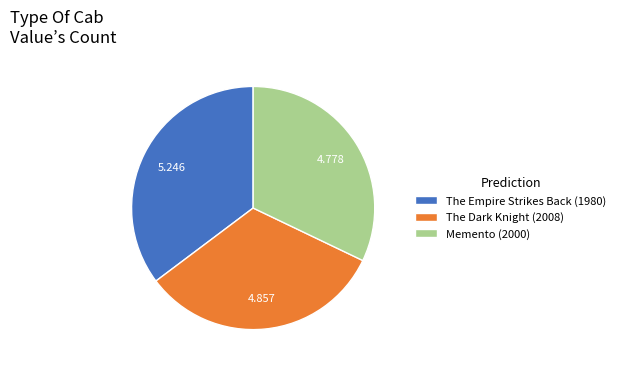

Is it true that Memento (2000) is 45% of the pie?

False